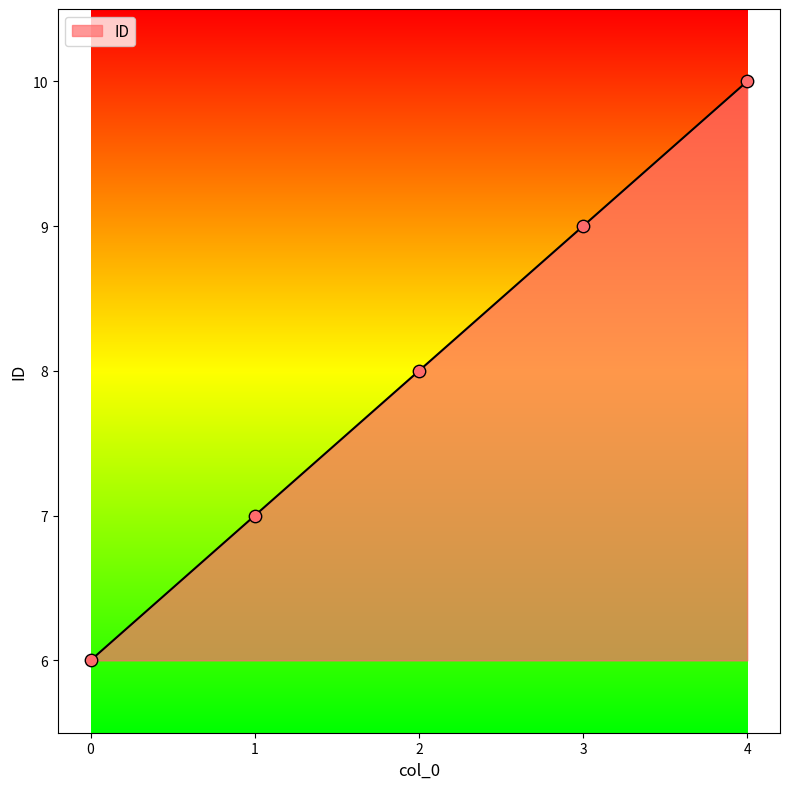

Approximately how many times larger is the value at 4 compared to 3?

1.1